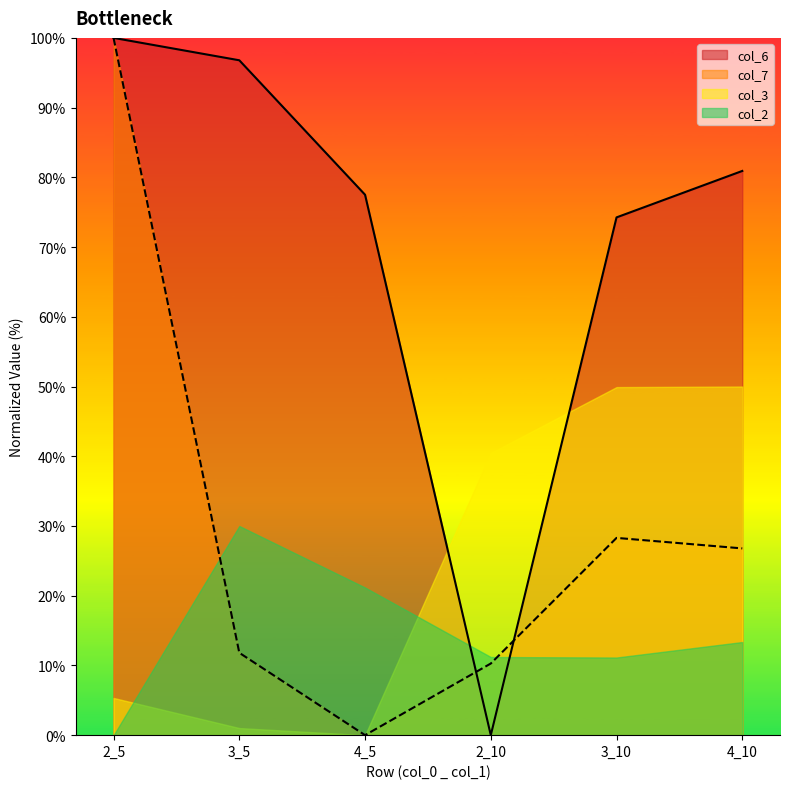

In col_7, how many points are higher than both neighbors (excluding endpoints)?

1